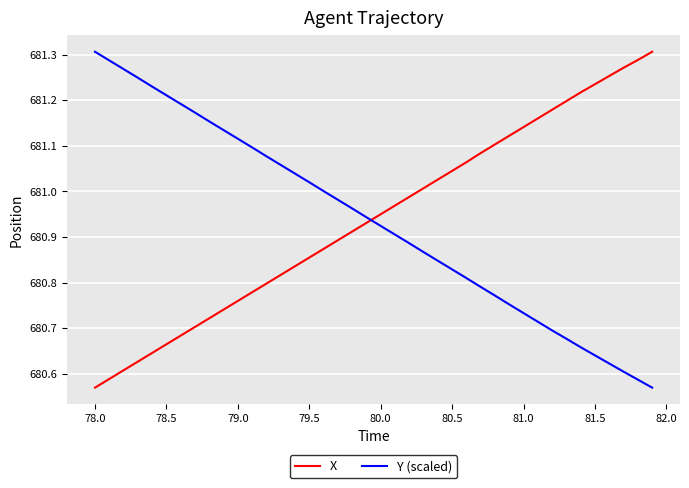

What is the difference between the maximum and minimum values in the X series?

0.7